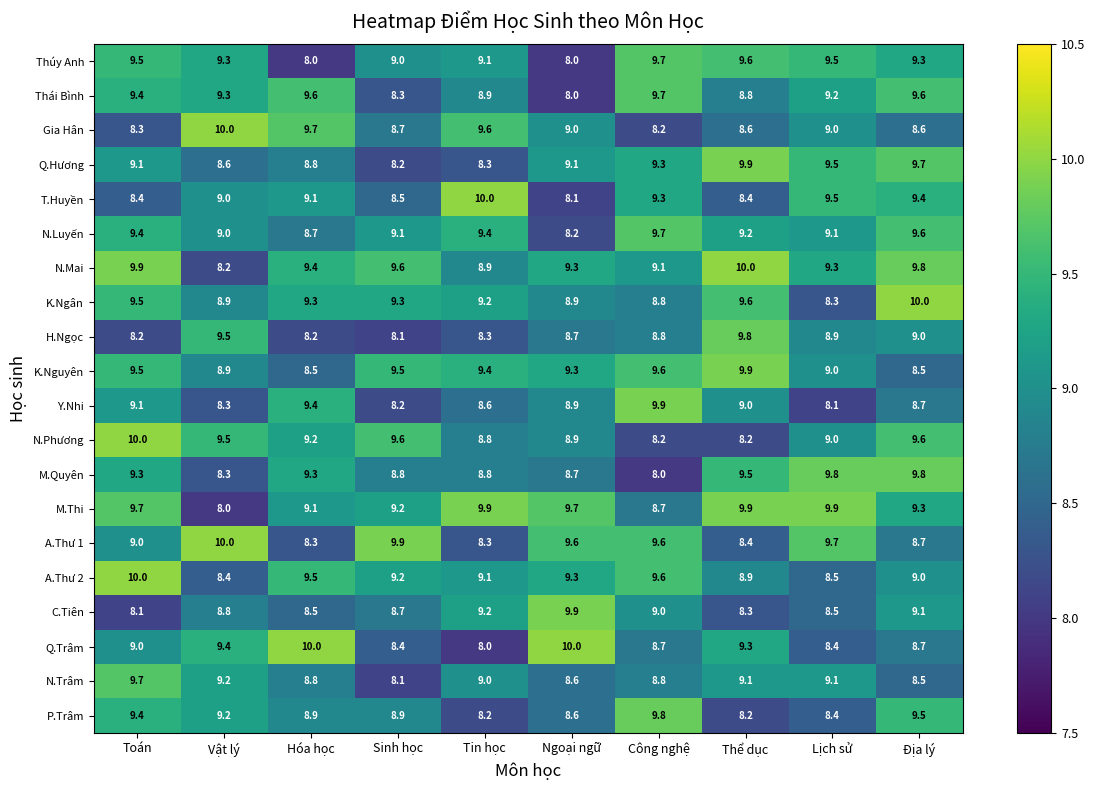

What is the sum of the H.Ngọc values at Ngoại ngữ and Hóa học?

16.9